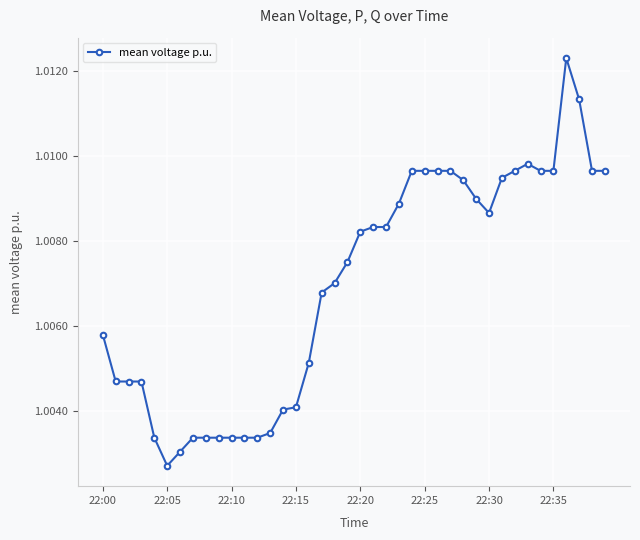

What is the sum of all values?

40.3